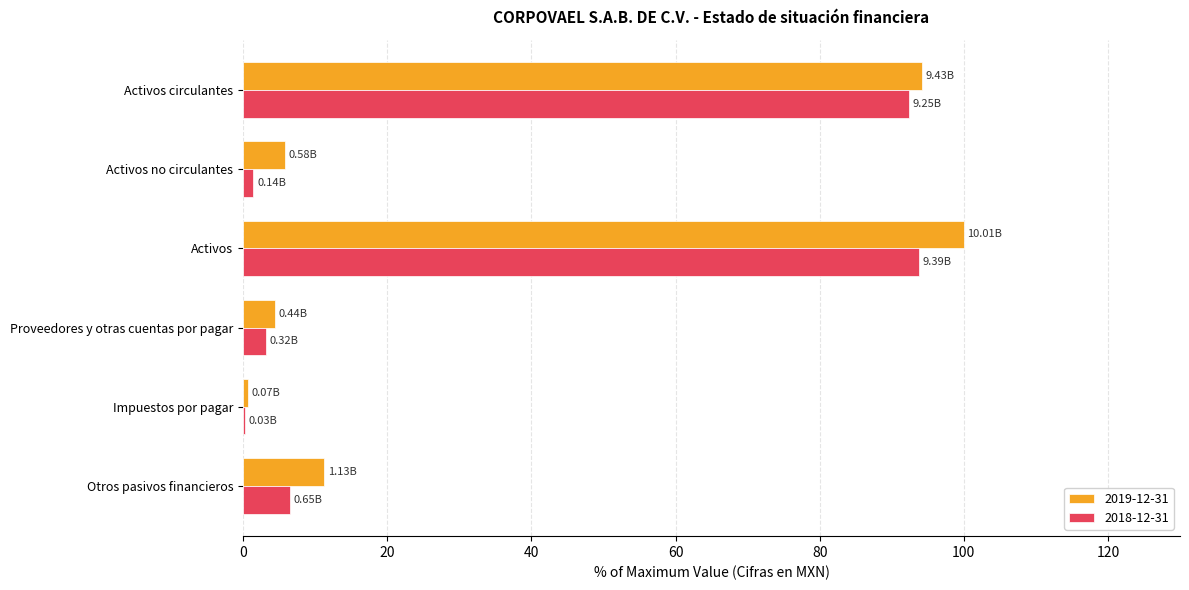

Between Activos and Otros pasivos financieros, which series saw the biggest shift?

2019-12-31